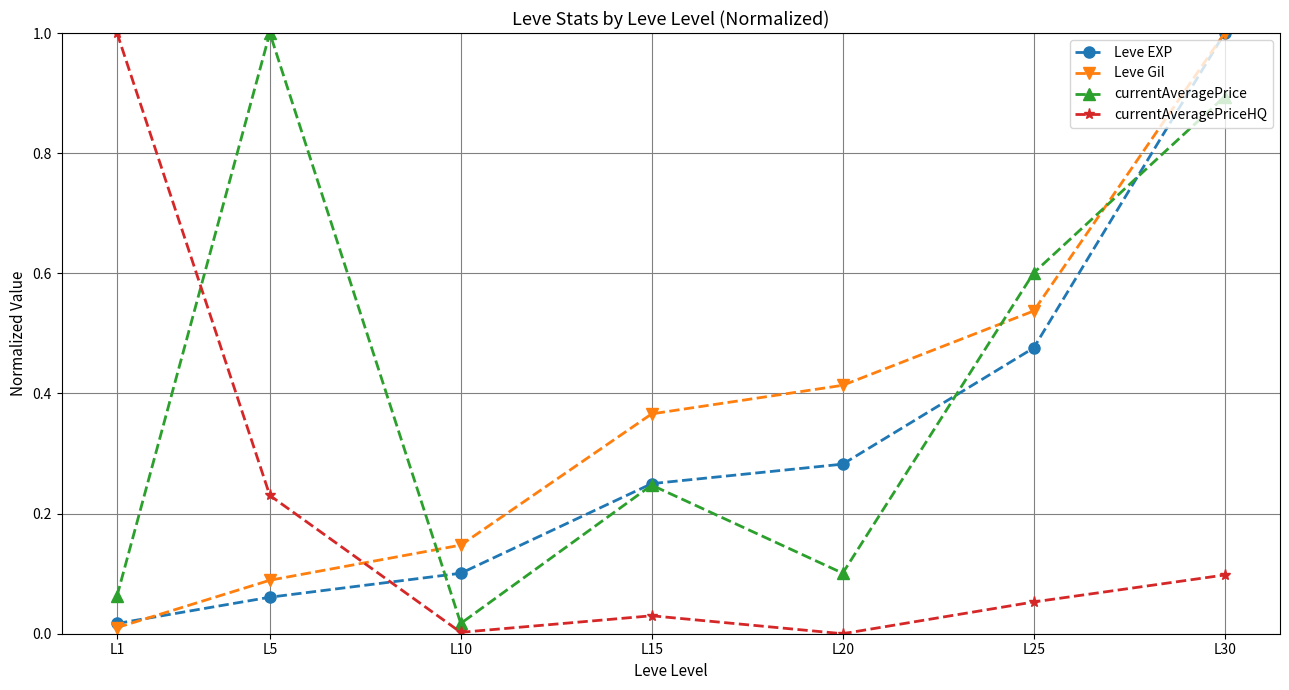

What value does the currentAveragePrice series have at L5?

1.0